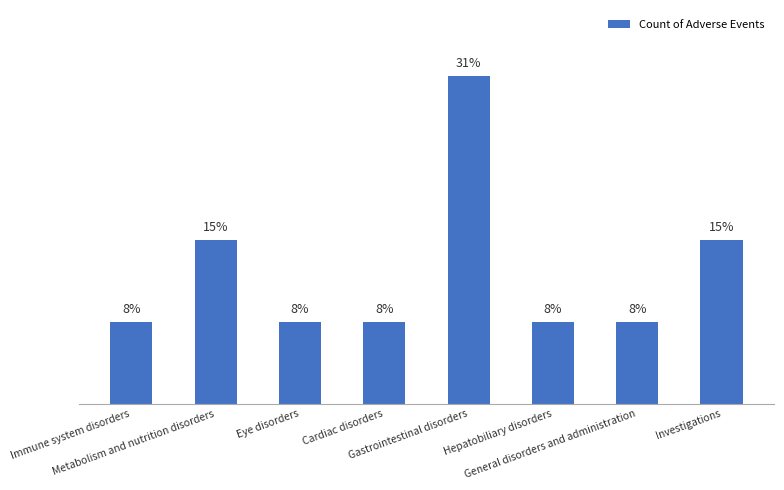

What is the ratio of the value at Eye disorders to the value at General disorders and administration?

1.0